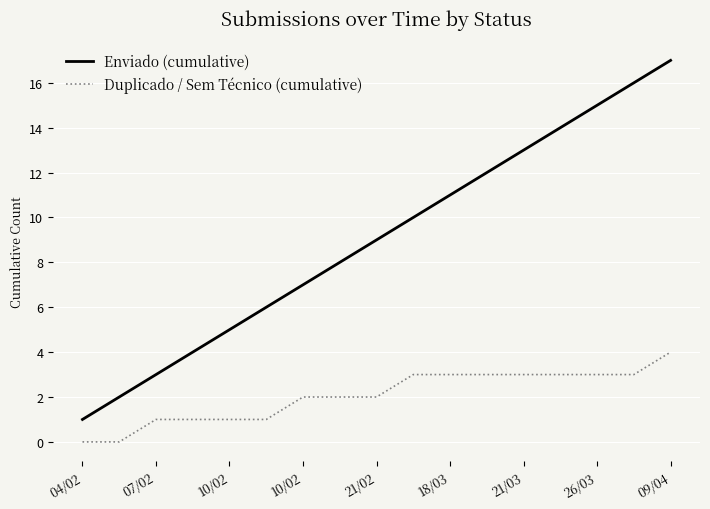

What are all the series names shown in the legend?

Enviado (cumulative), Duplicado / Sem Técnico (cumulative)